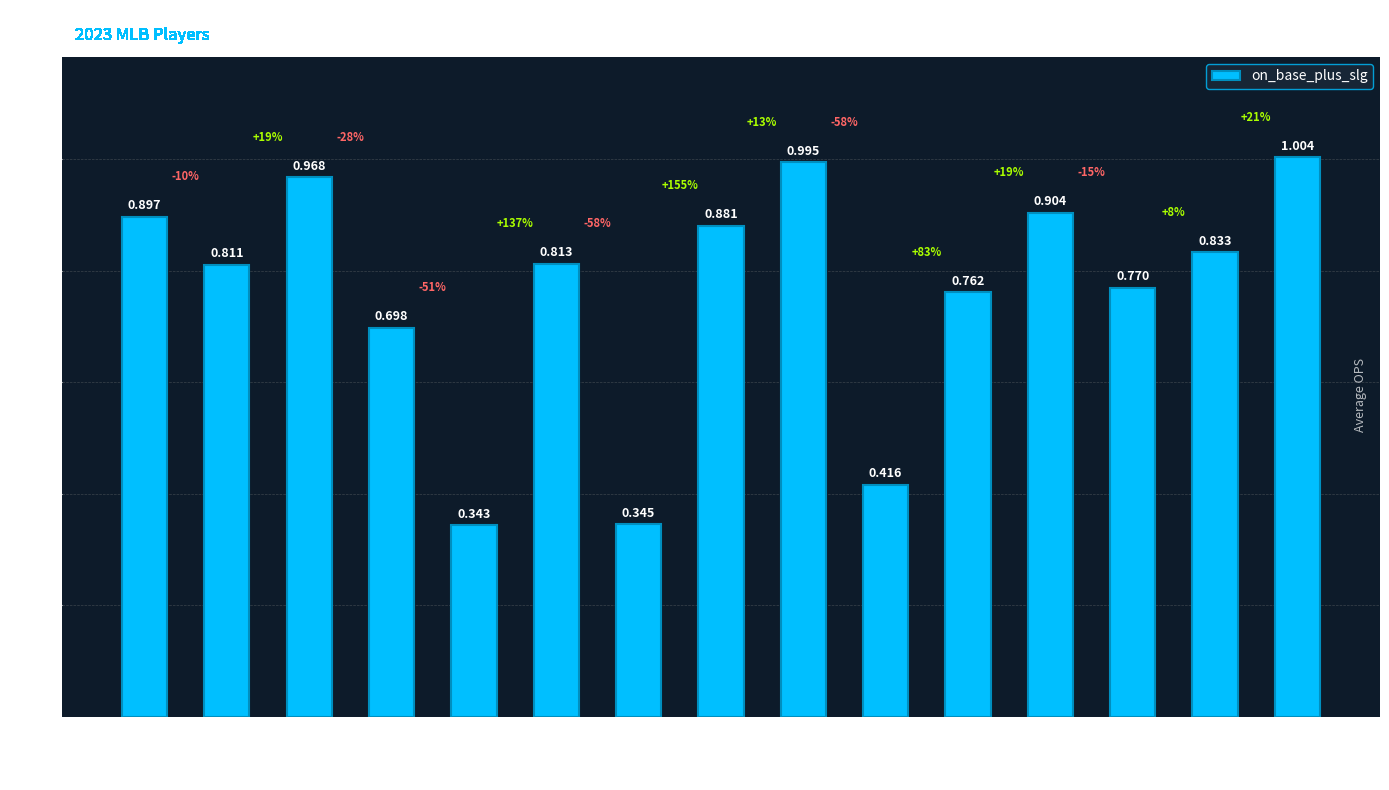

What is the difference between the maximum and minimum values?

0.7